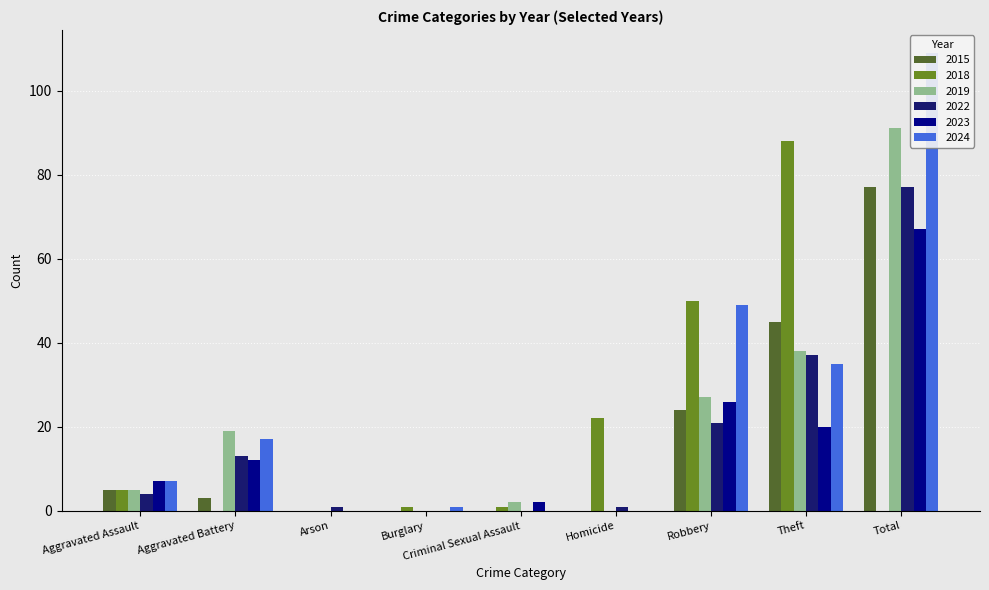

Which category has the lowest value in the 2023 series?

Arson